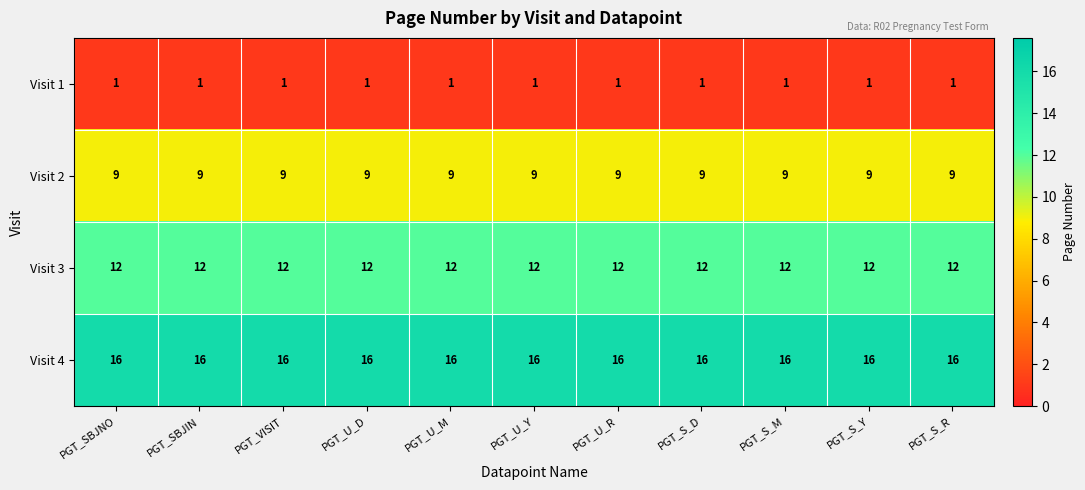

What is the total value across all series at PGT_SBJIN?

38